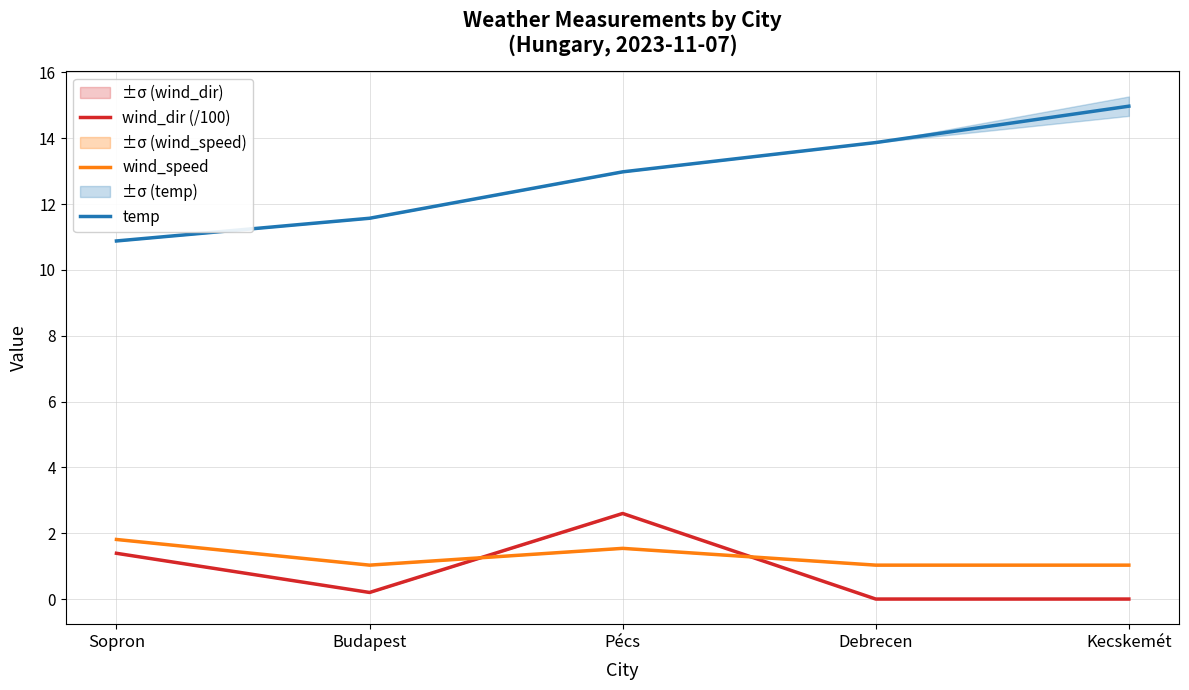

Reading left to right, transcribe all the data shown in this chart.

wind_dir (/100): Sopron=1.4	Budapest=0.2	Pécs=2.6	Debrecen=0.0	Kecskemét=0.0
wind_speed: Sopron=1.8	Budapest=1.0	Pécs=1.5	Debrecen=1.0	Kecskemét=1.0
temp: Sopron=10.9	Budapest=11.6	Pécs=13.0	Debrecen=13.9	Kecskemét=15.0